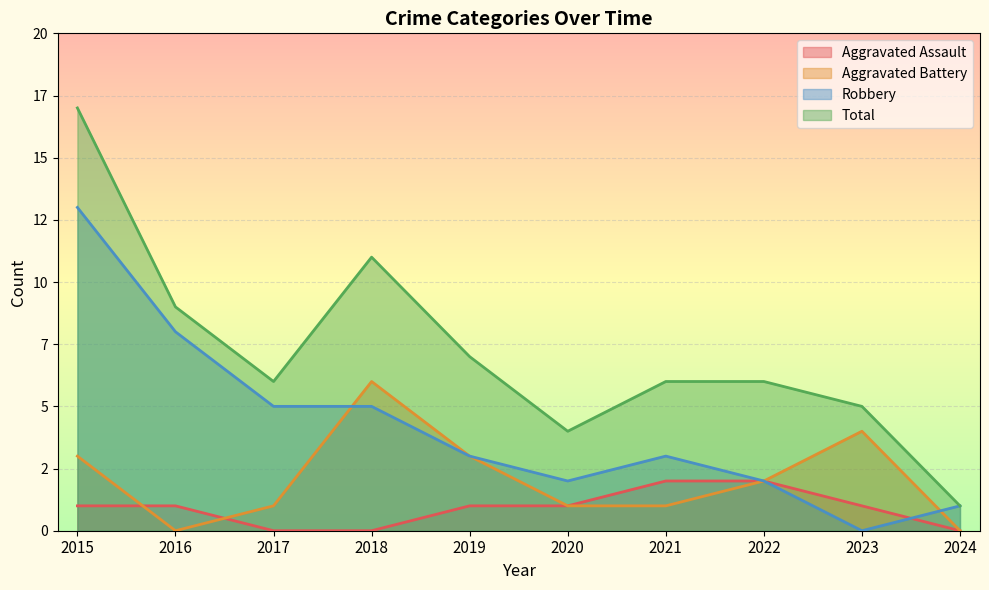

How many Aggravated Battery values are between 1 and 3?

6